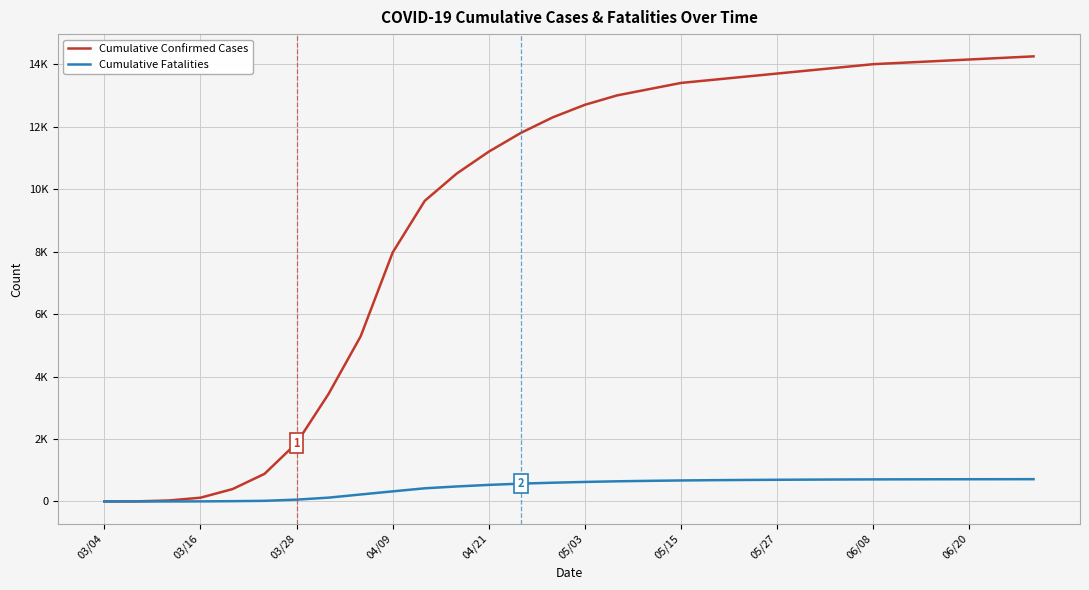

True or false: Cumulative Confirmed Cases and Cumulative Fatalities cross at least once.

False